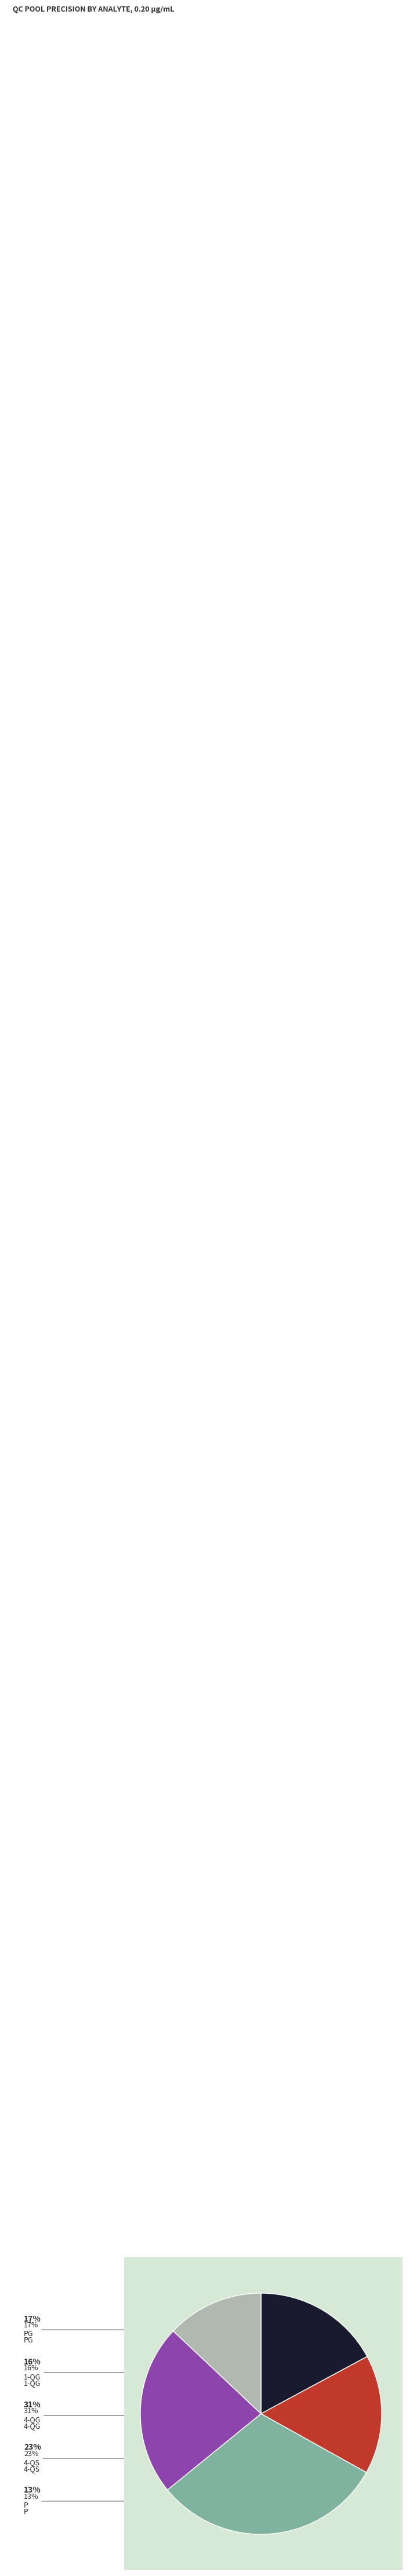

How many slices are in this pie chart?

5